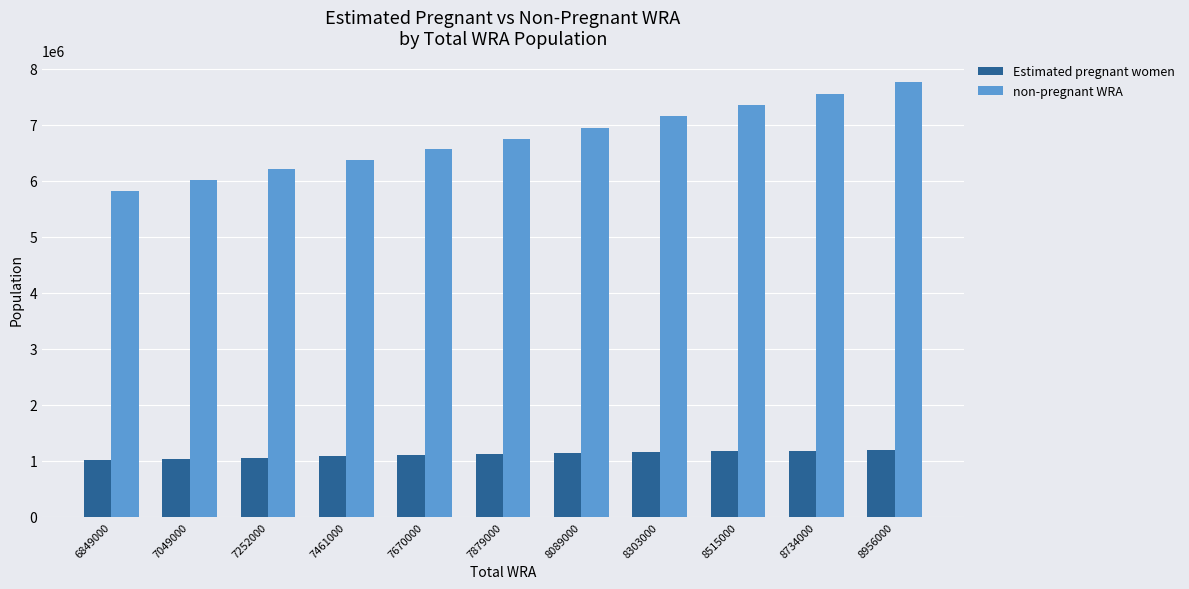

List the series in order of their overall mean, lowest first.

Estimated pregnant women, non-pregnant WRA